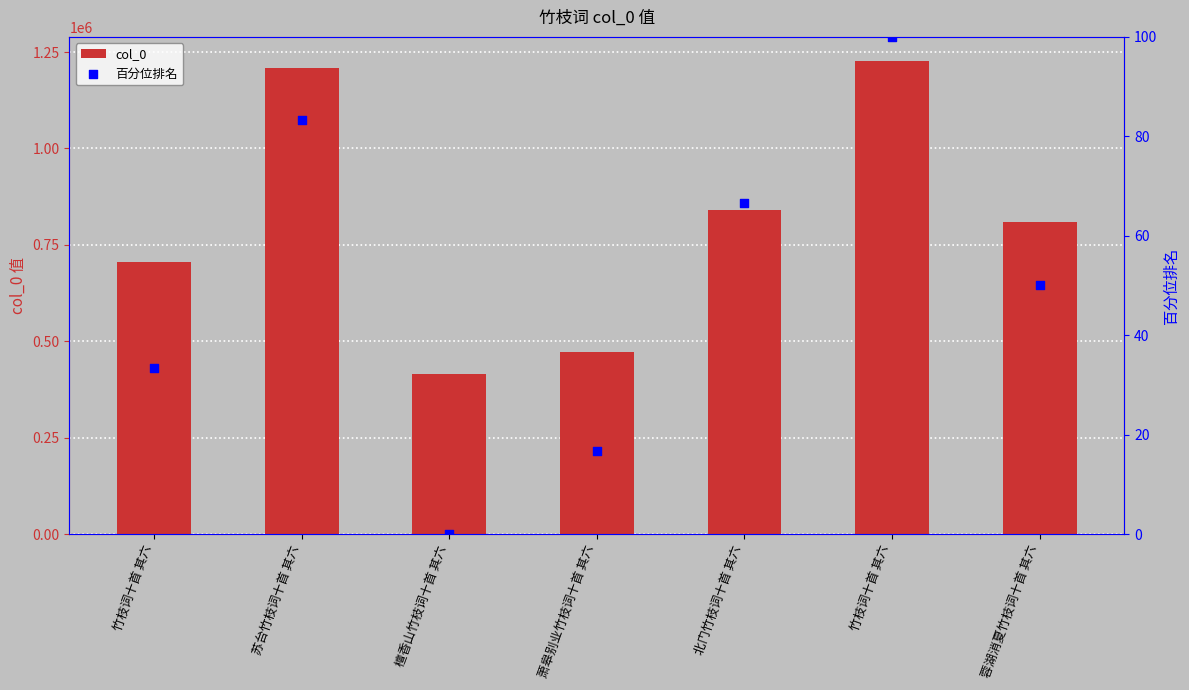

Which series reaches the minimum Y coordinate?

百分位排名